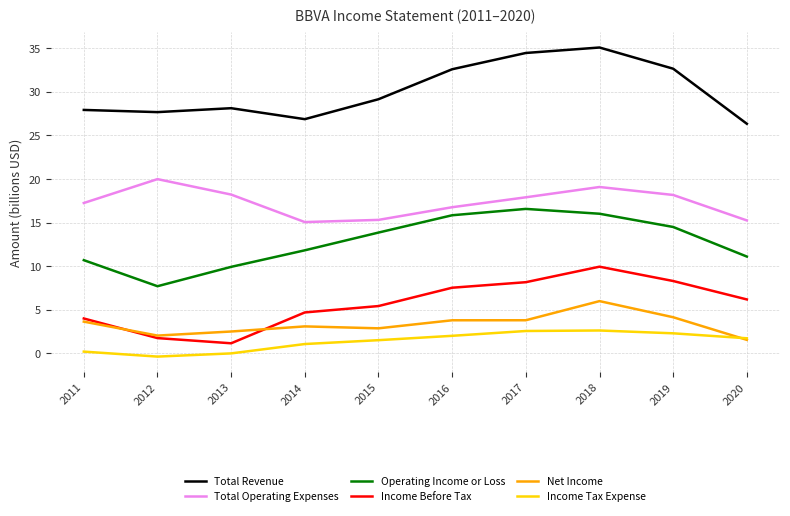

Which series has the largest total across all categories?

Total Revenue